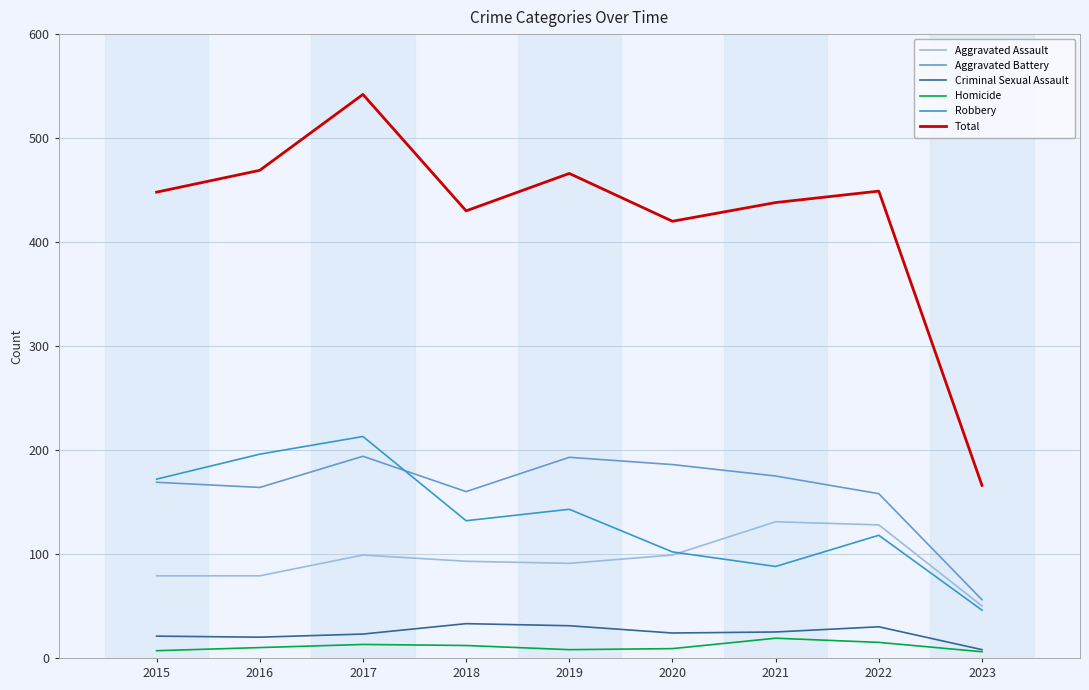

At how many categories does at least one series exceed 171?

8